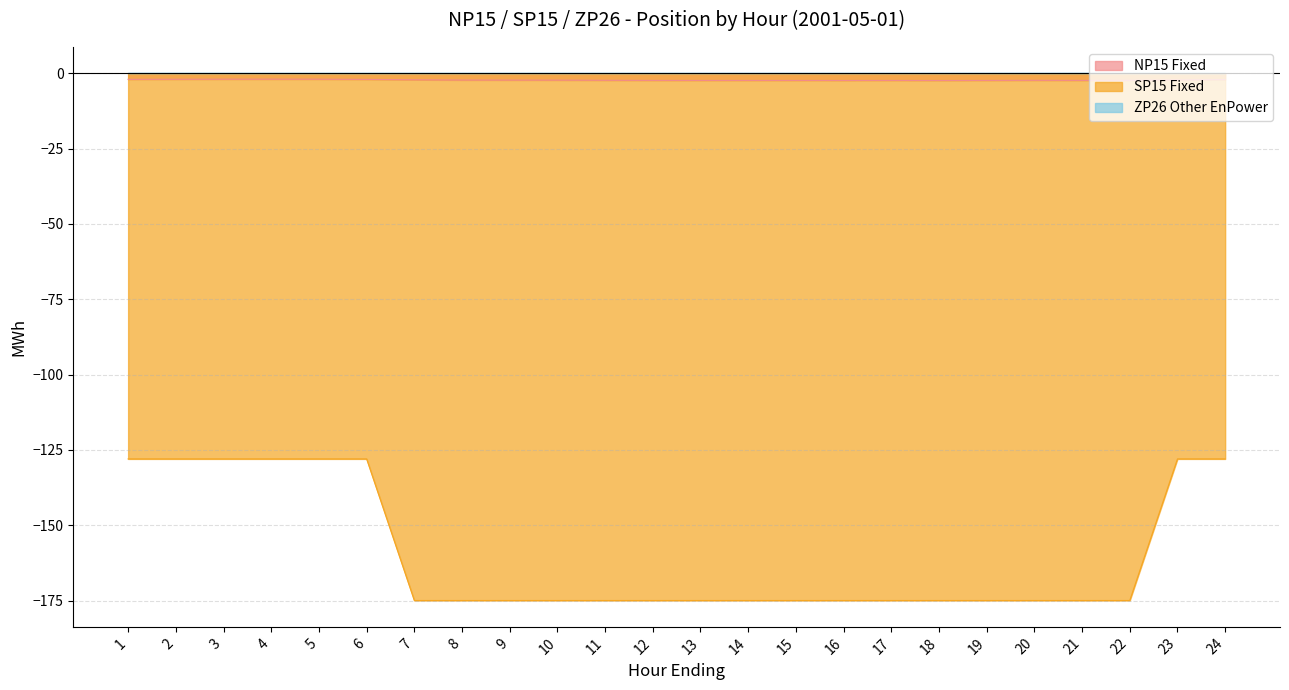

True or false: SP15 Fixed and NP15 Fixed cross at least once.

False